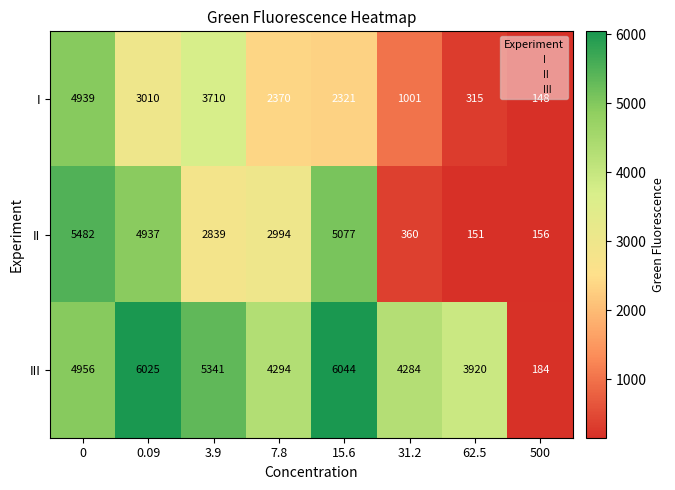

At how many categories does at least one series exceed 524?

7